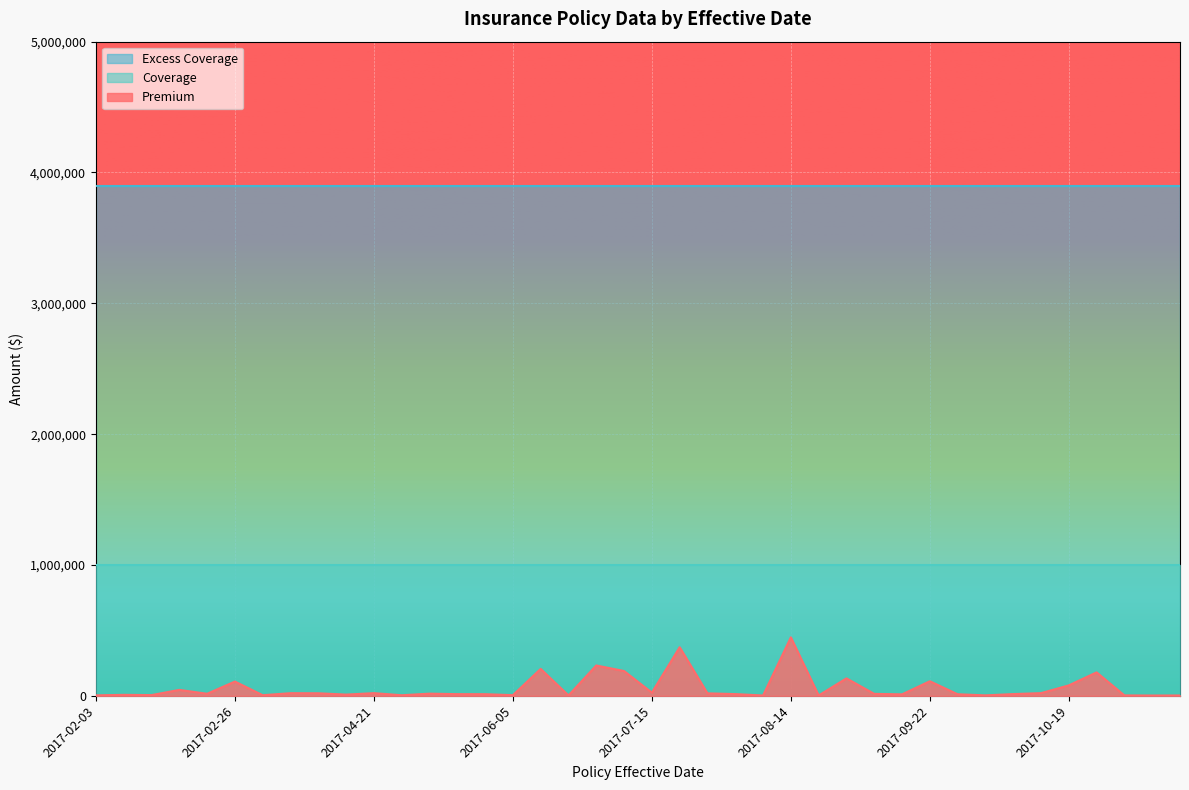

Which series has the largest total across all categories?

Excess Coverage